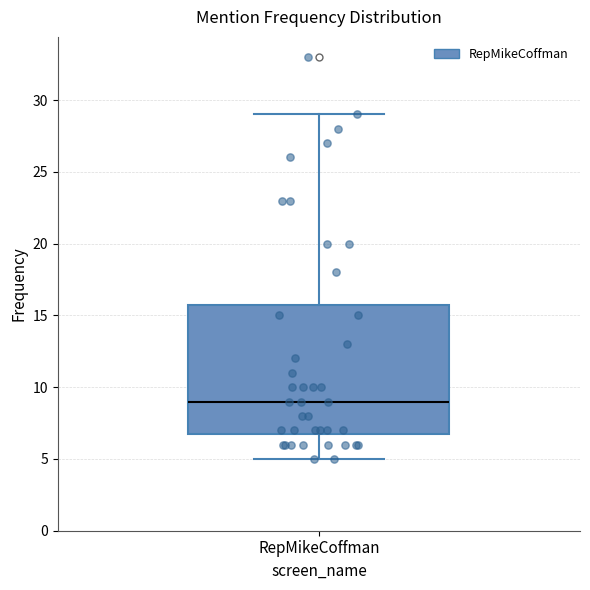

Transcribe this box plot: give where the median line is, the range the box spans, and where the two whiskers end, as read against the y-axis. The values are not printed on the chart, so give them approximately, as read against the axis.

median 9, box 7 to 16, whiskers 5 to 29